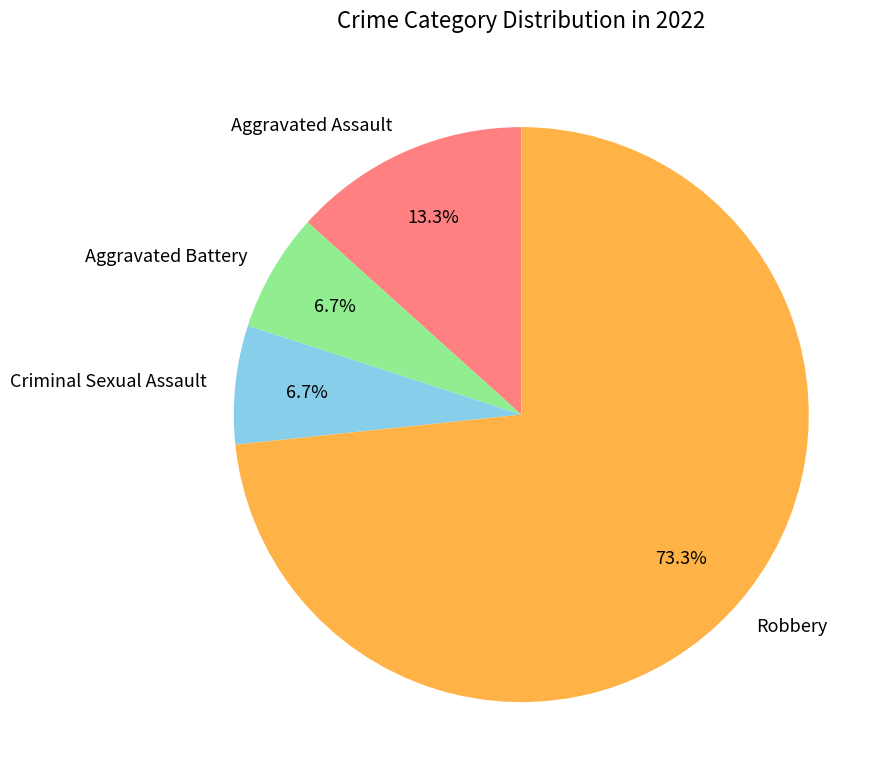

What is the largest slice in the pie chart?

Robbery